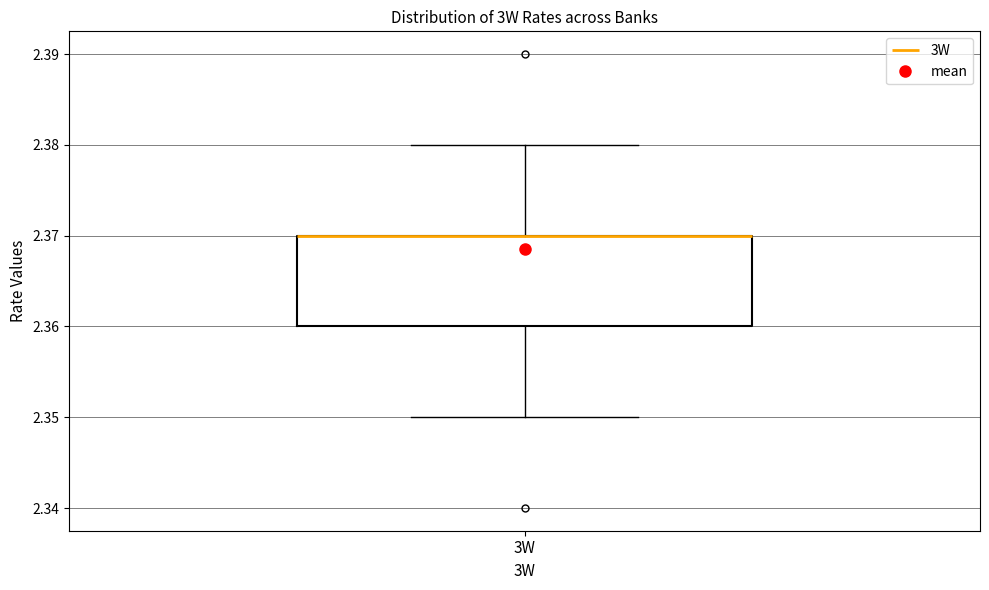

Transcribe this box plot: give where the median line is, the range the box spans, and where the two whiskers end, as read against the y-axis. The values are not printed on the chart, so give them approximately, as read against the axis.

median 2.37 (drawn on the box's upper edge), box 2.36 to 2.37, whiskers 2.35 to 2.38